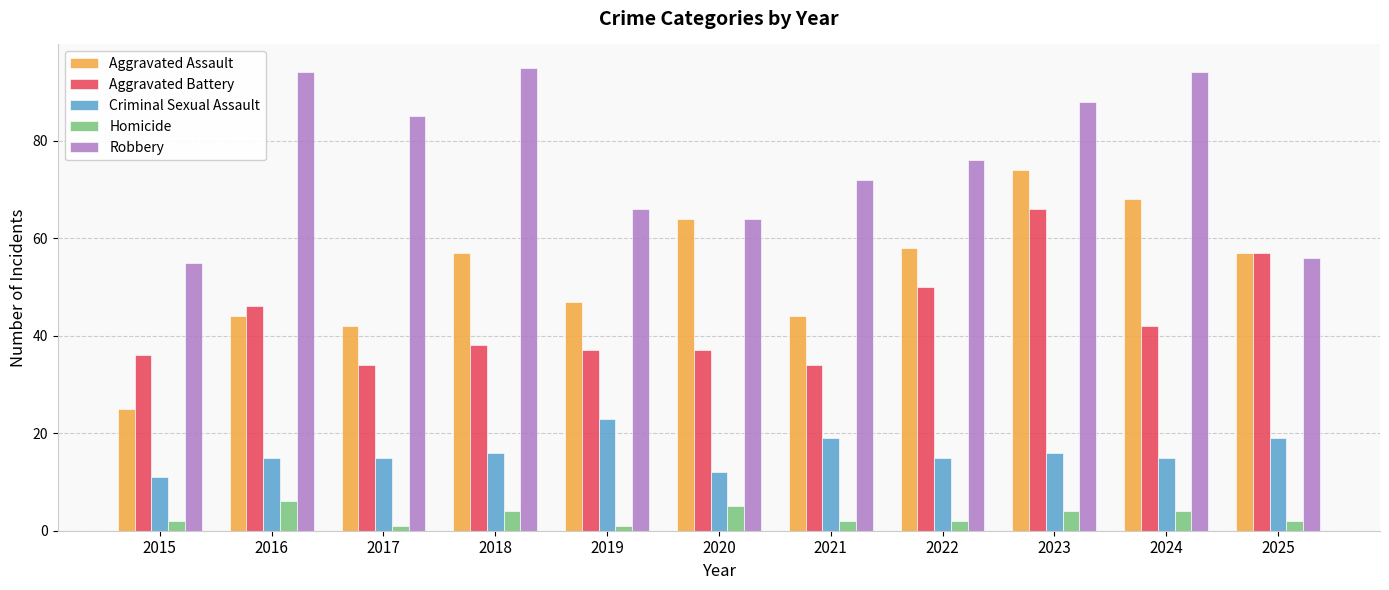

Reading left to right, list all the values displayed in this chart.

Aggravated Assault: 25	44	42	57	47	64	44	58	74	68	57
Aggravated Battery: 36	46	34	38	37	37	34	50	66	42	57
Criminal Sexual Assault: 11	15	15	16	23	12	19	15	16	15	19
Homicide: 2	6	1	4	1	5	2	2	4	4	2
Robbery: 55	94	85	95	66	64	72	76	88	94	56